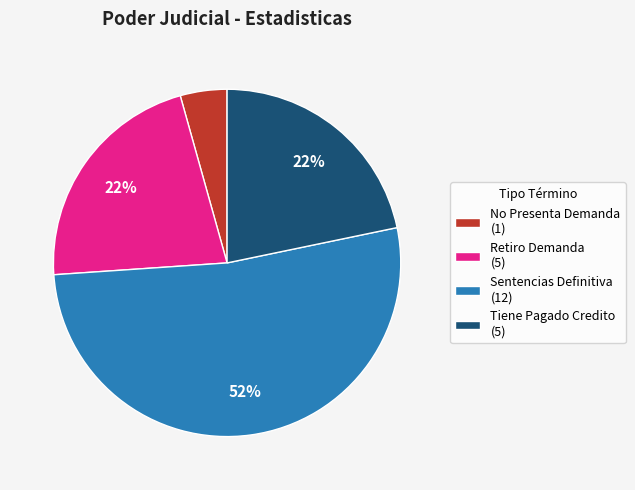

Which has a higher value, Tiene Pagado Credito (5) or Sentencias Definitiva (12)?

Sentencias Definitiva (12)